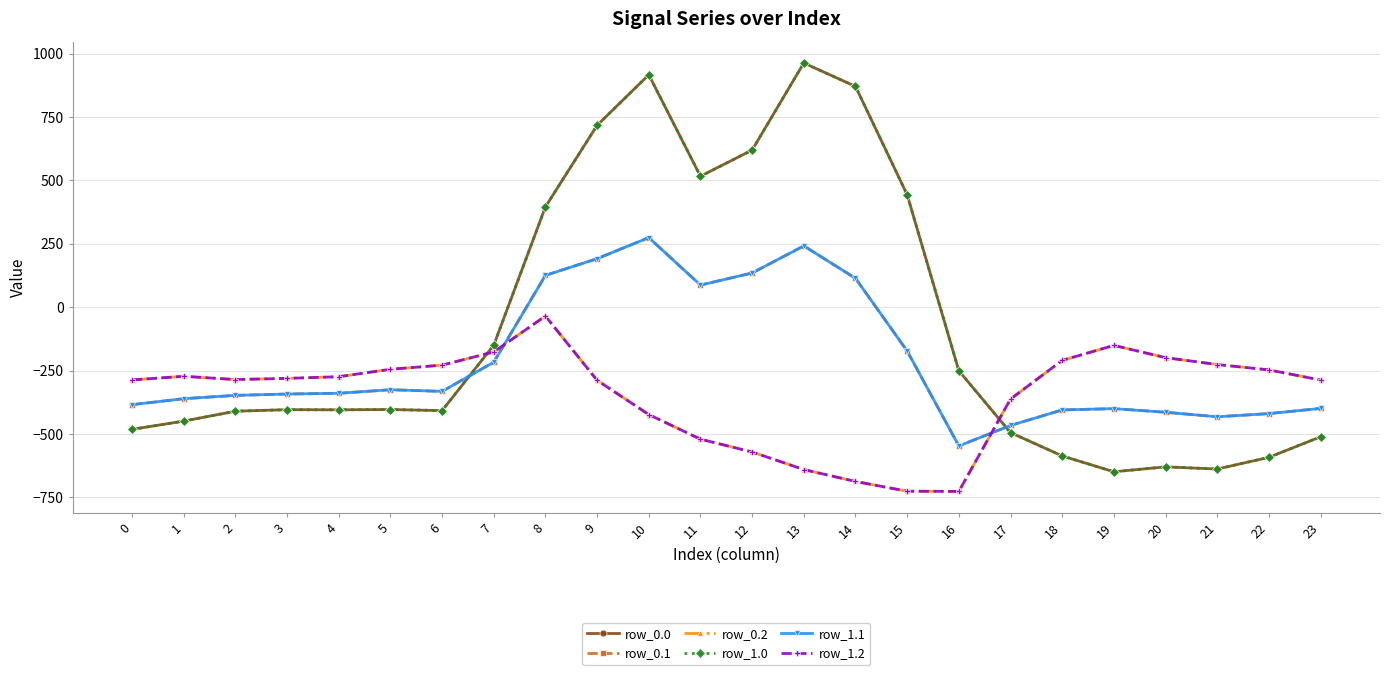

Is this an area chart (filled region under the line)?

No